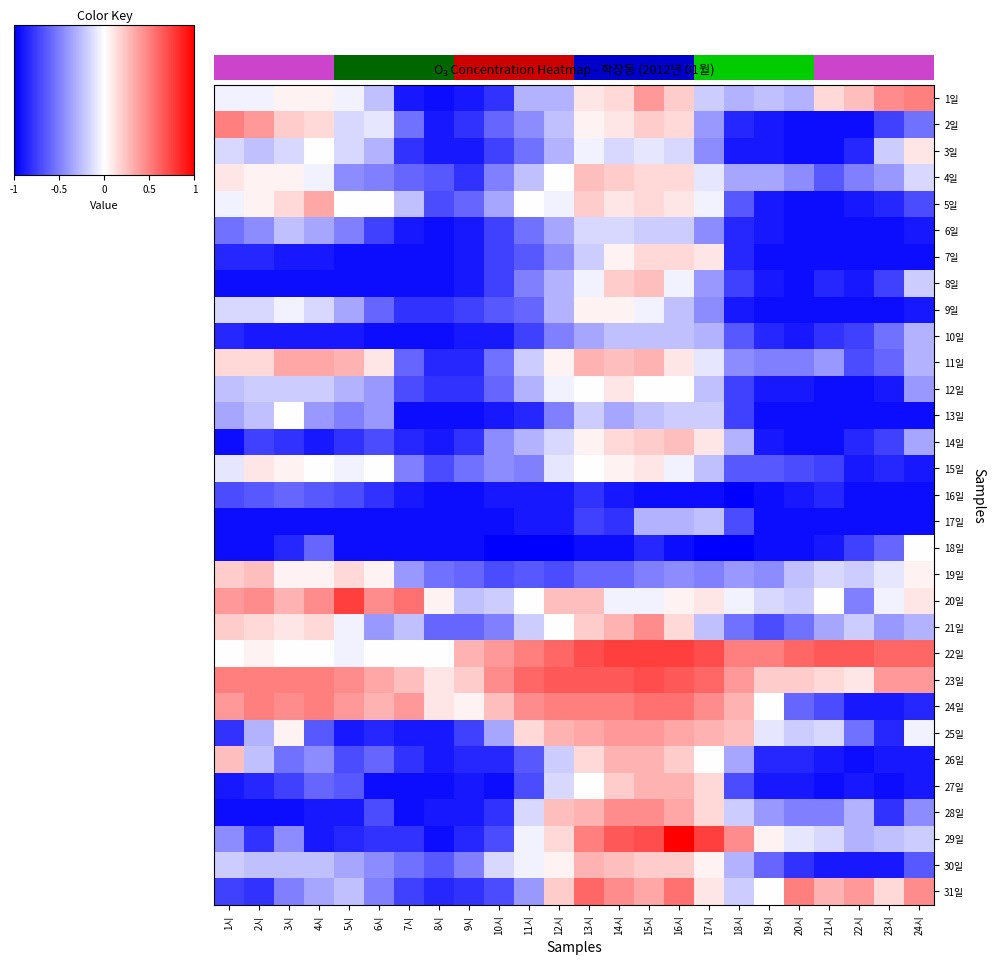

Is the value of 29일 at 16시 greater than the value of 9일 at 6시?

Yes